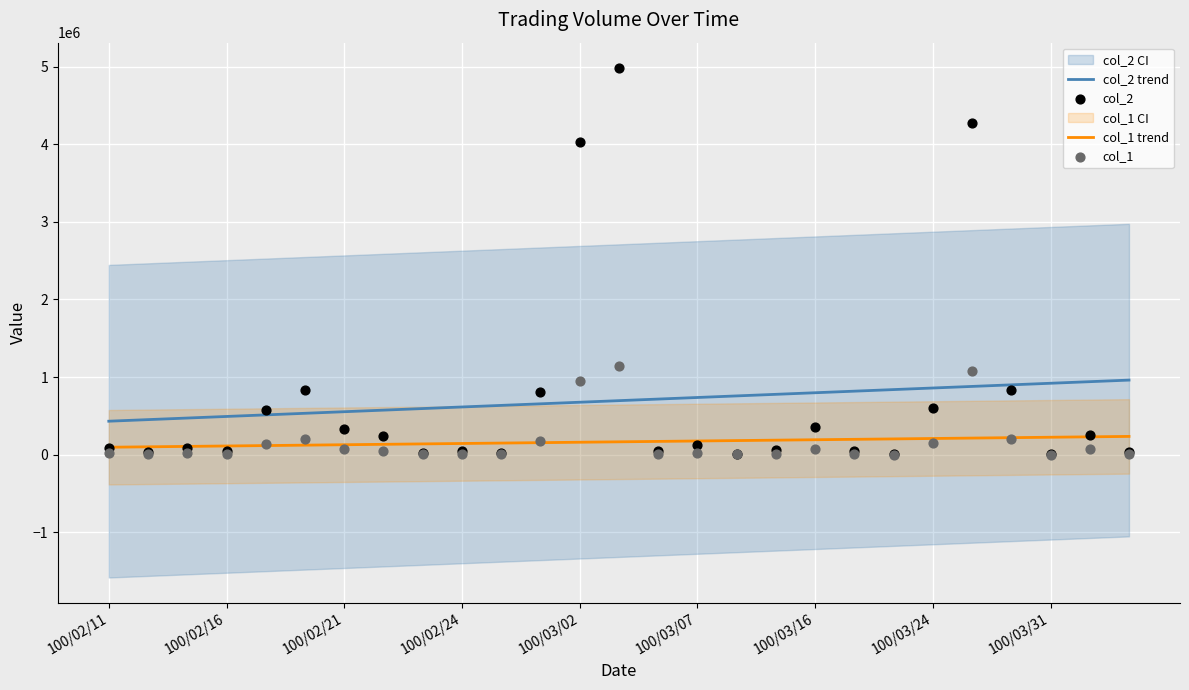

Is the value of col_2 at 25 greater than the value of col_1 at 23?

Yes